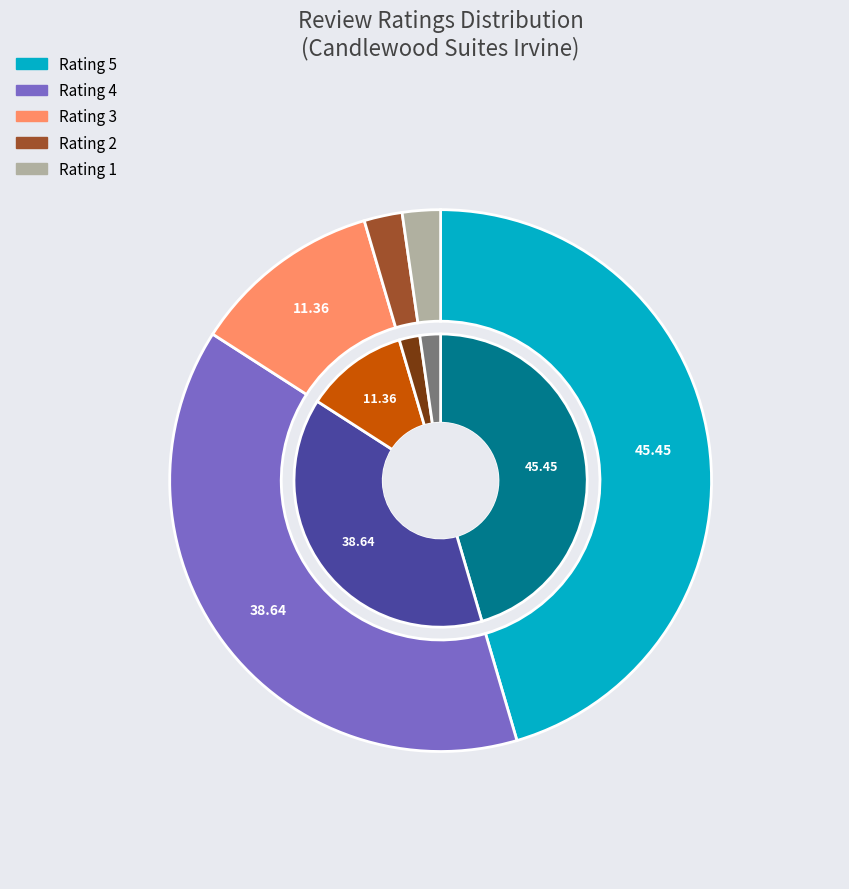

Is Rating 4 the majority of the pie?

No